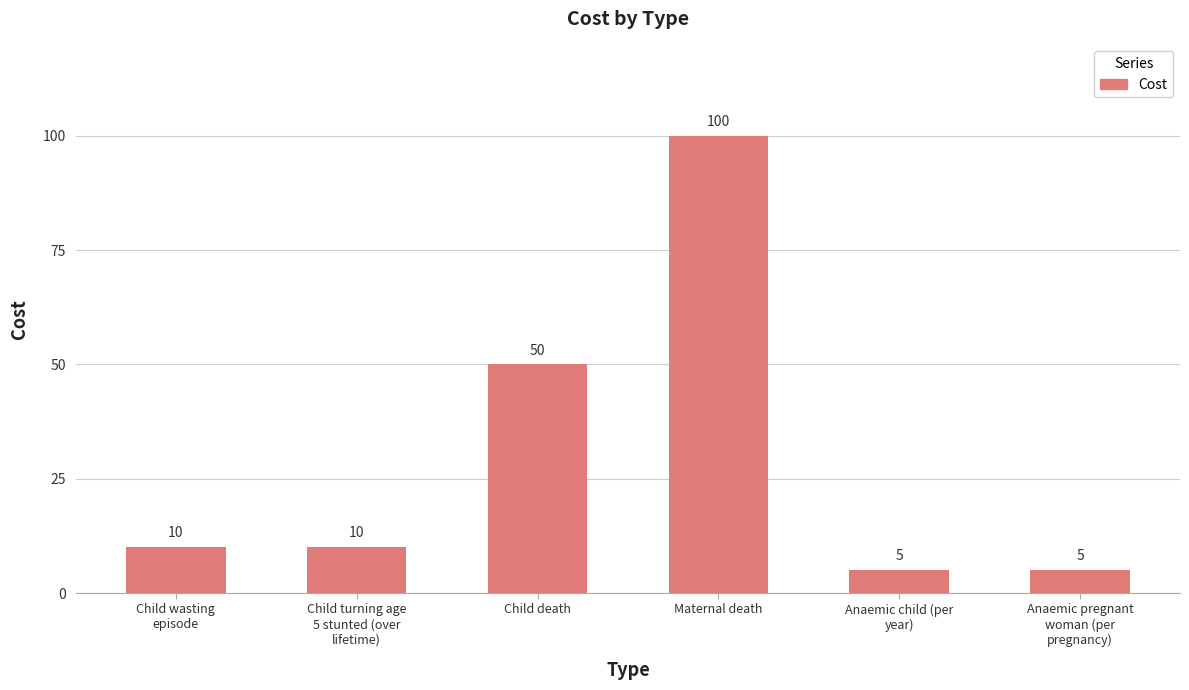

What is the change in value from Child wasting
episode to Anaemic child (per
year)?

-5